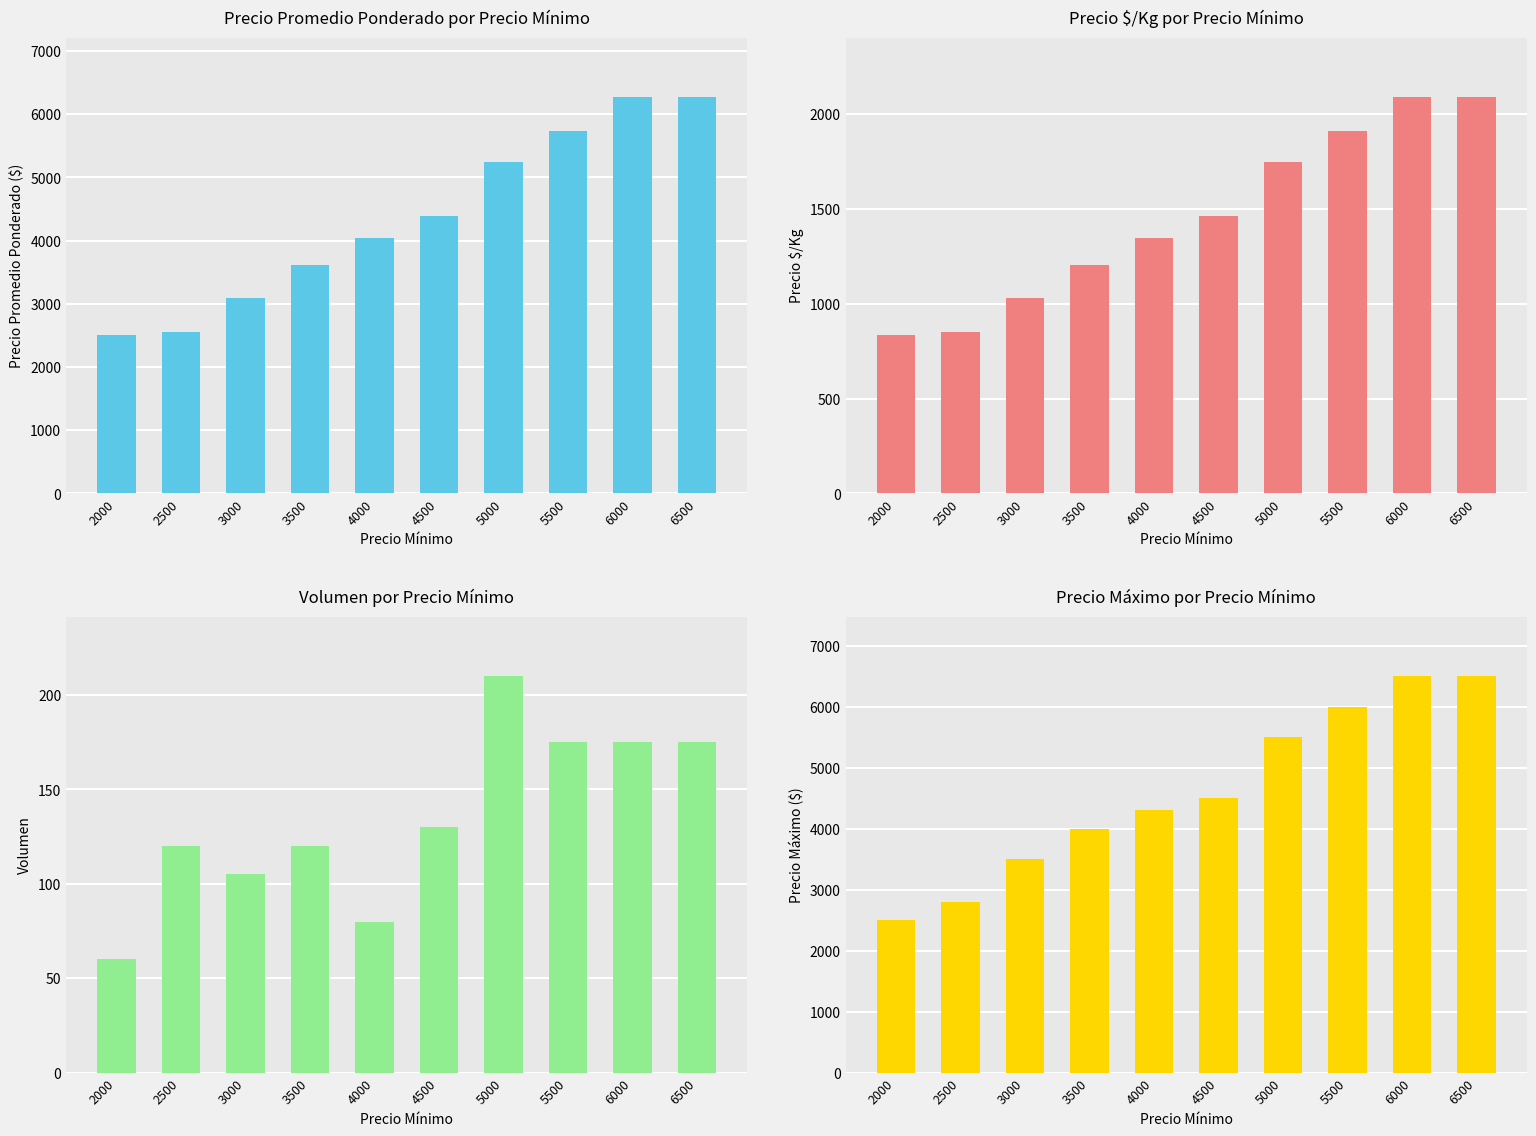

Count the number of data series in this chart.

4